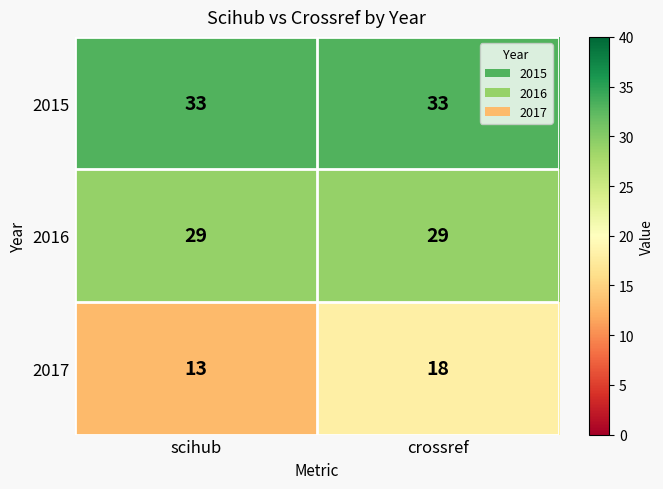

Rank the series by their average value, from lowest to highest.

2017, 2016, 2015